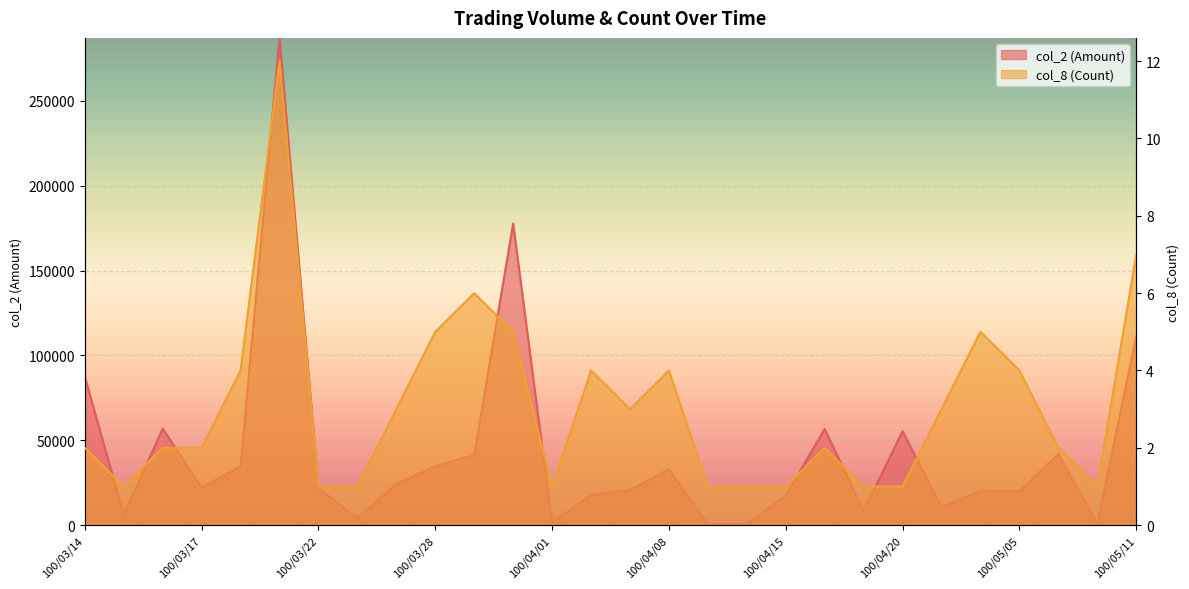

What is the sum of the col_2 (Amount) values at 100/03/29 and 100/04/19?

49670